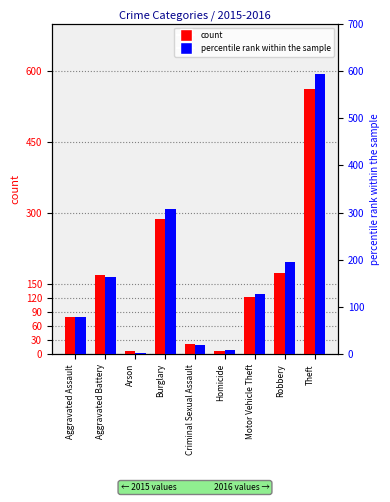

Which has a higher value, Aggravated Assault or Criminal Sexual Assault?

Aggravated Assault